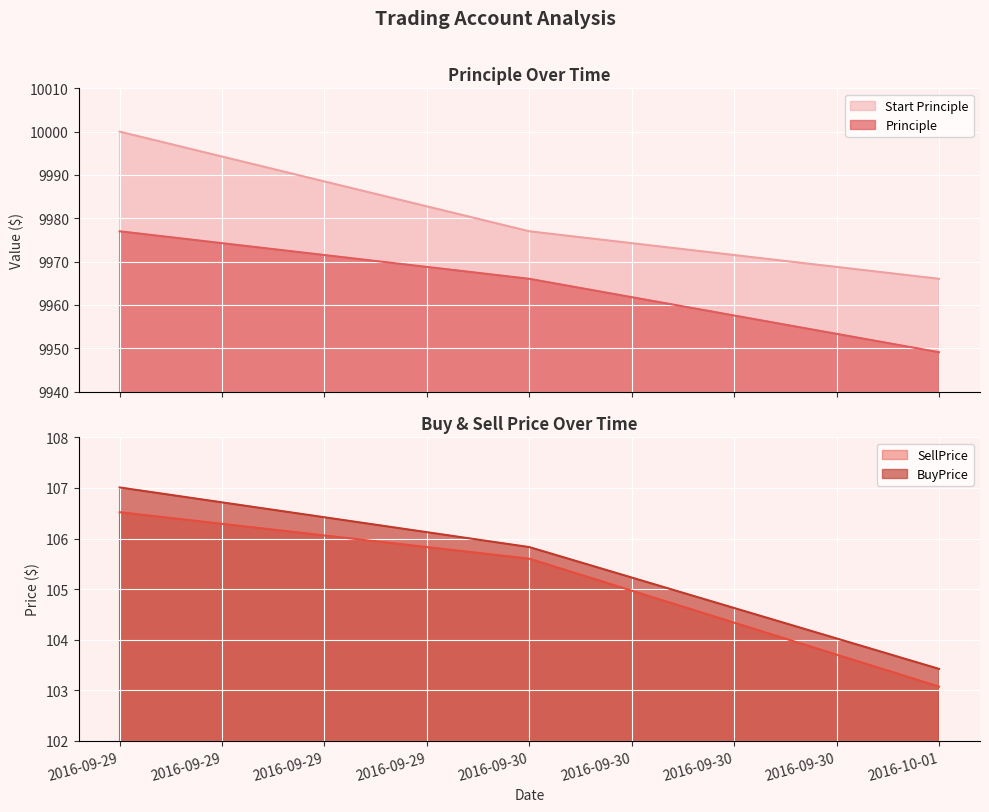

Where is Start Principle nearest to the value 9983?

2016-09-30